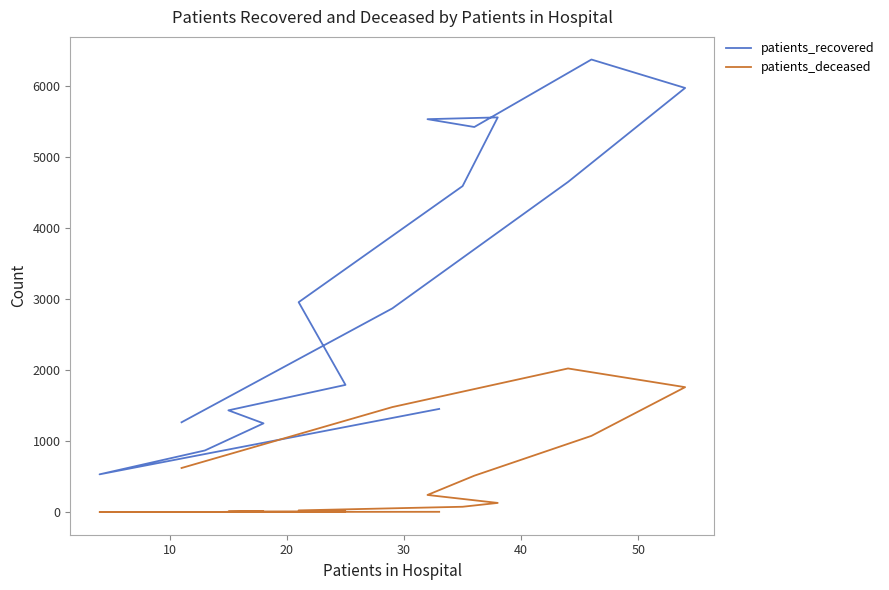

What is the average value of the patients_deceased series?

500